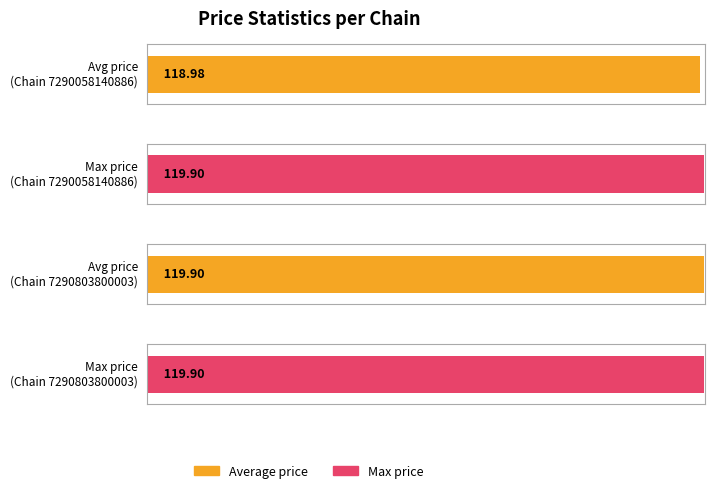

List the series in order of their peak value, highest first.

Average price, Max price